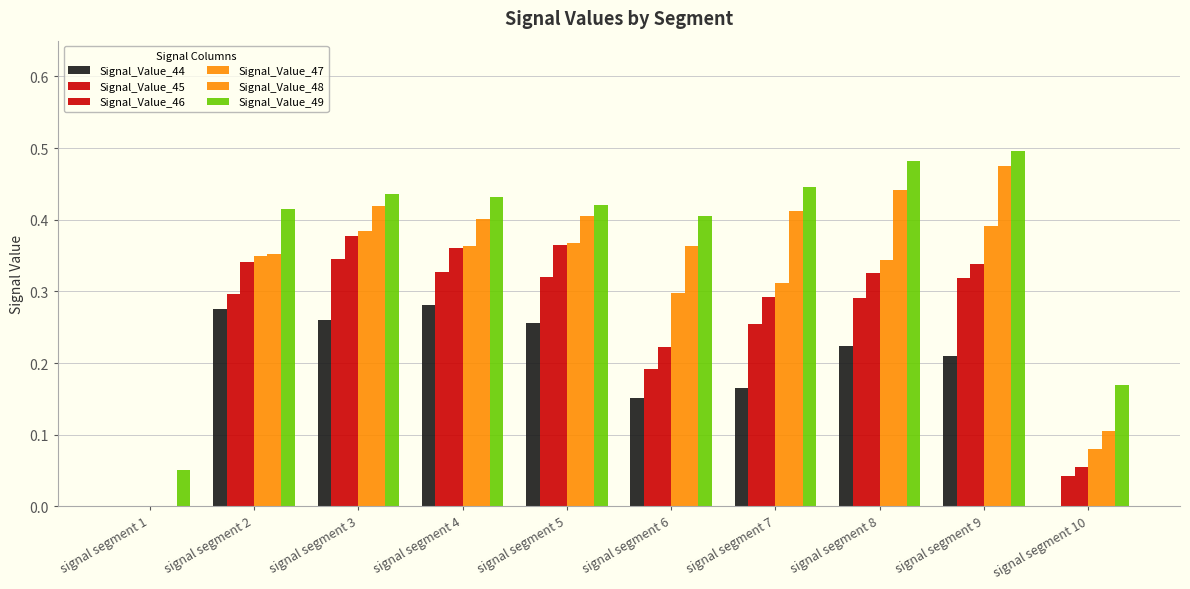

Is it true that Signal_Value_44 equals 0.2 at signal segment 7?

True